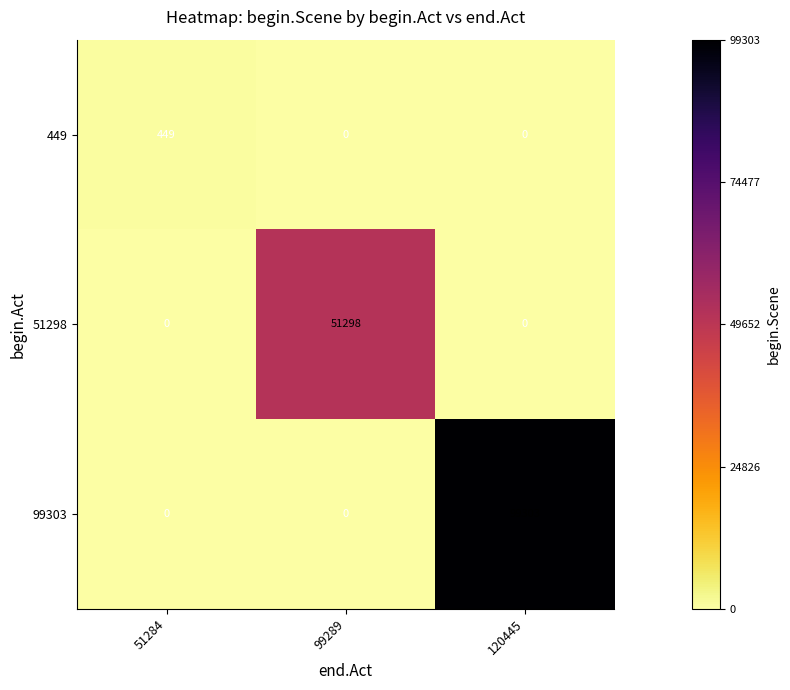

Is it true that 51298 equals 0 at 51284?

True